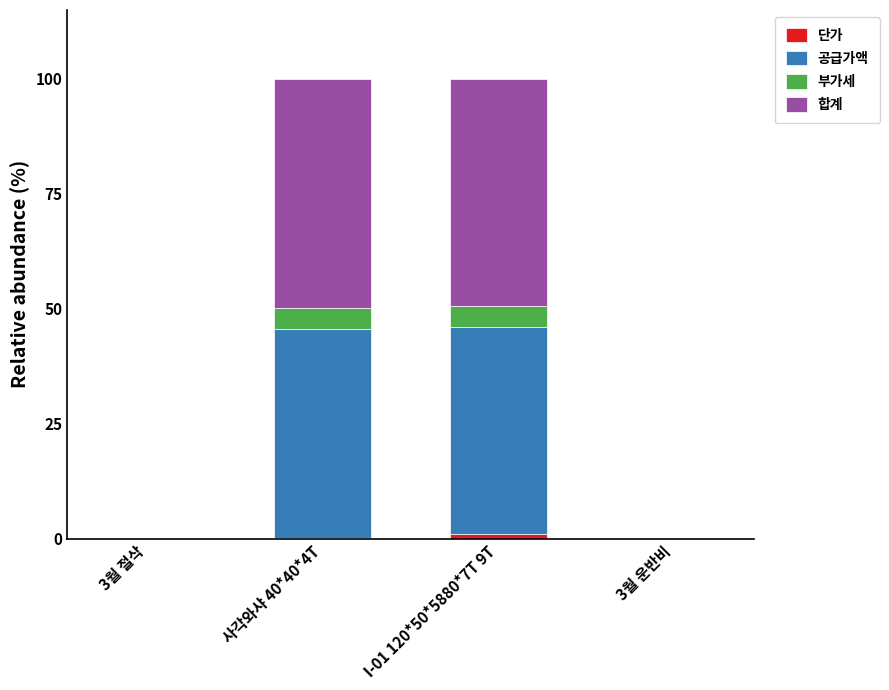

What is the average value of the 단가 series?

0.3